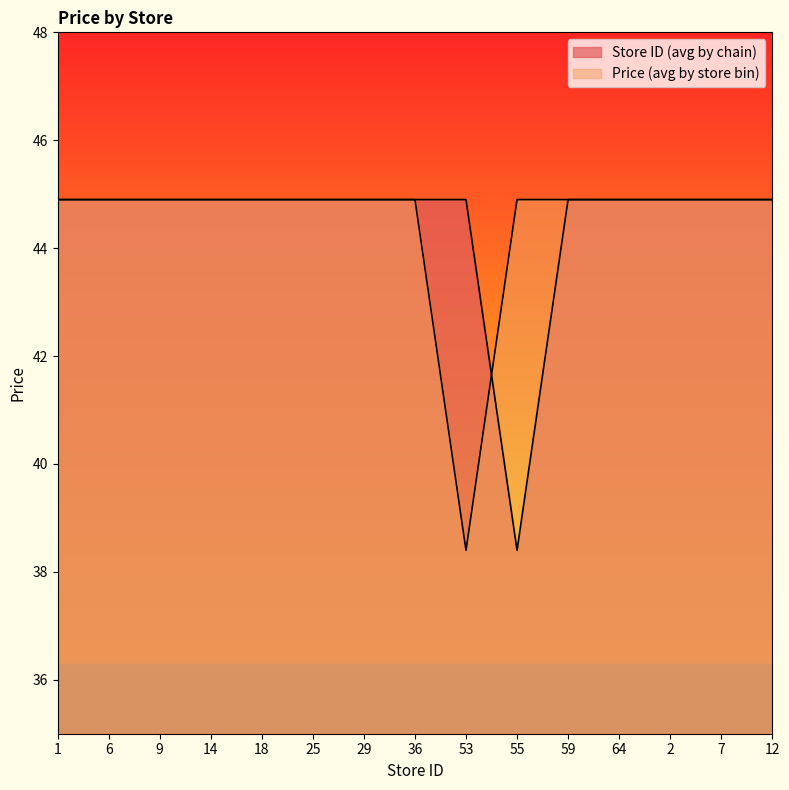

List the labels in order of Price (avg by store bin) value, largest first.

1, 6, 9, 14, 18, 25, 29, 36, 55, 59, 64, 2, 7, 12, 53